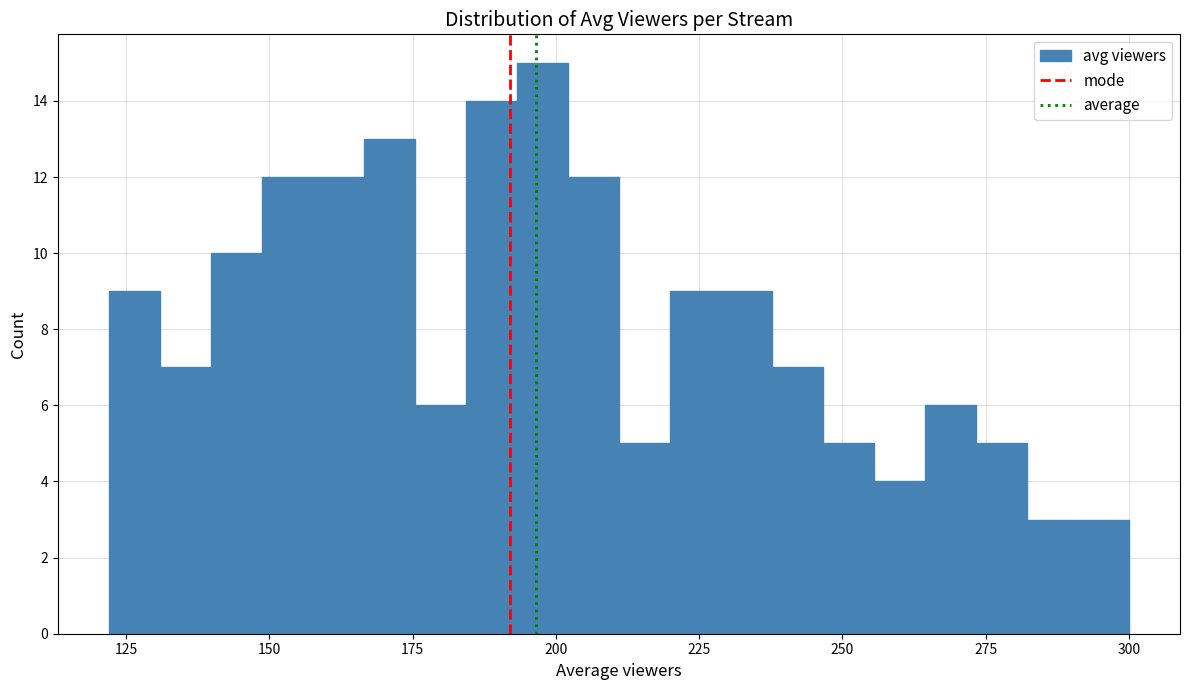

Around what value on the x-axis is the tallest bar? Give the approximate position of its centre, as read against the axis.

200